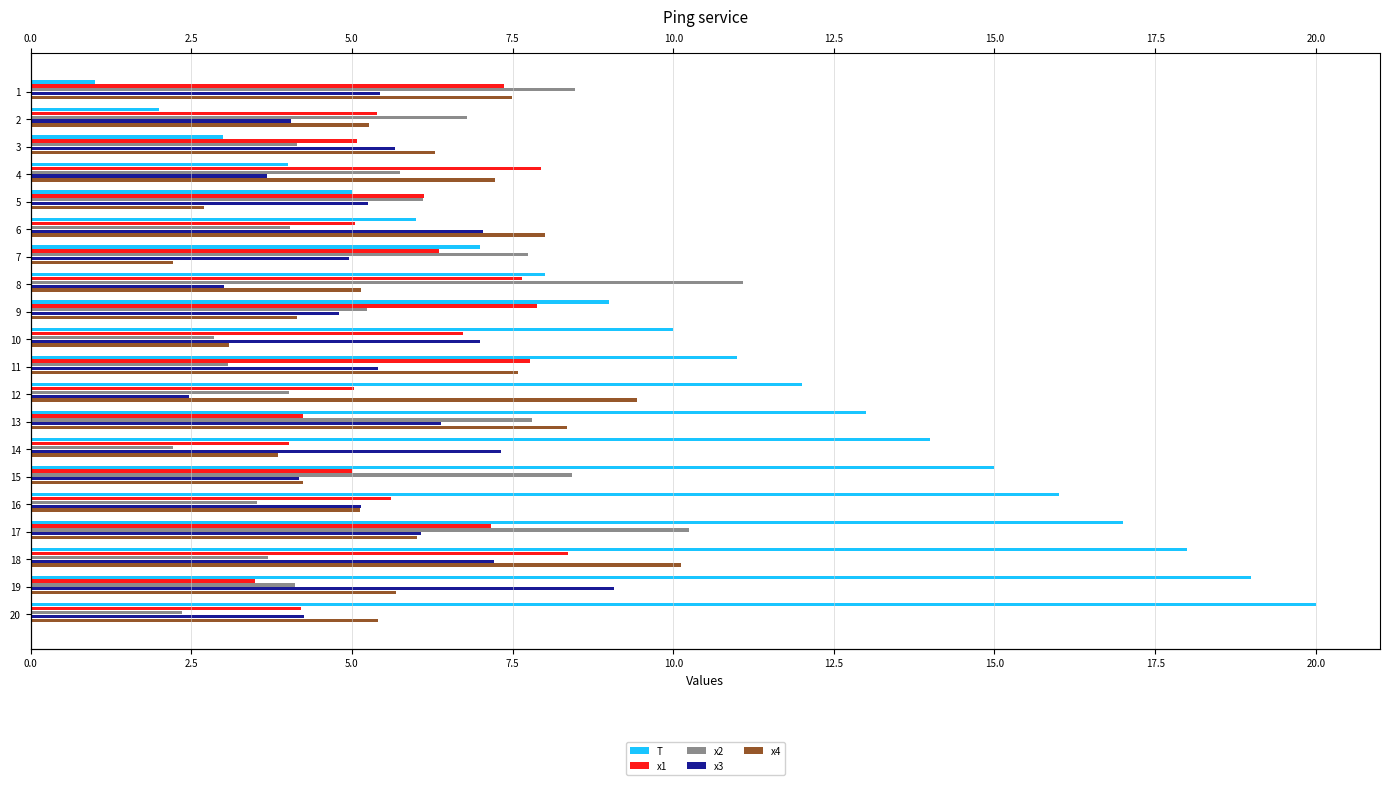

What is the sum of all x2 values?

111.7